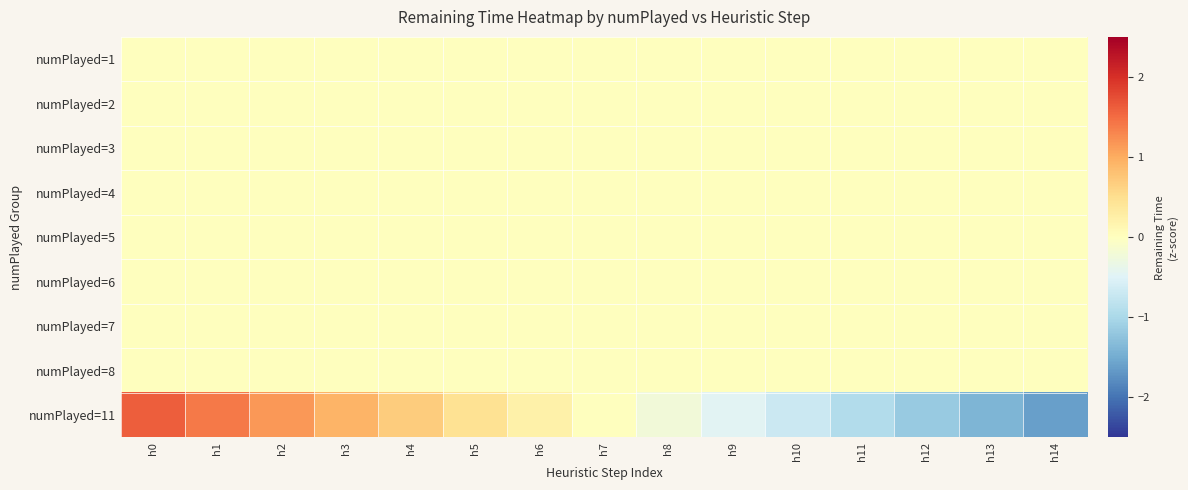

Reading right to left, what are all the values shown in this chart?

numPlayed=1: h14=0.0	h13=0.0	h12=0.0	h11=0.0	h10=0.0	h9=0.0	h8=0.0	h7=0.0	h6=0.0	h5=0.0	h4=0.0	h3=0.0	h2=0.0	h1=0.0	h0=0.0
numPlayed=2: h14=0.0	h13=0.0	h12=0.0	h11=0.0	h10=0.0	h9=0.0	h8=0.0	h7=0.0	h6=0.0	h5=0.0	h4=0.0	h3=0.0	h2=0.0	h1=0.0	h0=0.0
numPlayed=3: h14=0.0	h13=0.0	h12=0.0	h11=0.0	h10=0.0	h9=0.0	h8=0.0	h7=0.0	h6=0.0	h5=0.0	h4=0.0	h3=0.0	h2=0.0	h1=0.0	h0=0.0
numPlayed=4: h14=0.0	h13=0.0	h12=0.0	h11=0.0	h10=0.0	h9=0.0	h8=0.0	h7=0.0	h6=0.0	h5=0.0	h4=0.0	h3=0.0	h2=0.0	h1=0.0	h0=0.0
numPlayed=5: h14=0.0	h13=0.0	h12=0.0	h11=0.0	h10=0.0	h9=0.0	h8=0.0	h7=0.0	h6=0.0	h5=0.0	h4=0.0	h3=0.0	h2=0.0	h1=0.0	h0=0.0
numPlayed=6: h14=0.0	h13=0.0	h12=0.0	h11=0.0	h10=0.0	h9=0.0	h8=0.0	h7=0.0	h6=0.0	h5=0.0	h4=0.0	h3=0.0	h2=0.0	h1=0.0	h0=0.0
numPlayed=7: h14=0.0	h13=0.0	h12=0.0	h11=0.0	h10=0.0	h9=0.0	h8=0.0	h7=0.0	h6=0.0	h5=0.0	h4=0.0	h3=0.0	h2=0.0	h1=0.0	h0=0.0
numPlayed=8: h14=0.0	h13=0.0	h12=0.0	h11=0.0	h10=0.0	h9=0.0	h8=0.0	h7=0.0	h6=0.0	h5=0.0	h4=0.0	h3=0.0	h2=0.0	h1=0.0	h0=0.0
numPlayed=11: h14=-1.6	h13=-1.4	h12=-1.2	h11=-0.9	h10=-0.7	h9=-0.5	h8=-0.2	h7=0.0	h6=0.2	h5=0.5	h4=0.7	h3=0.9	h2=1.2	h1=1.4	h0=1.6